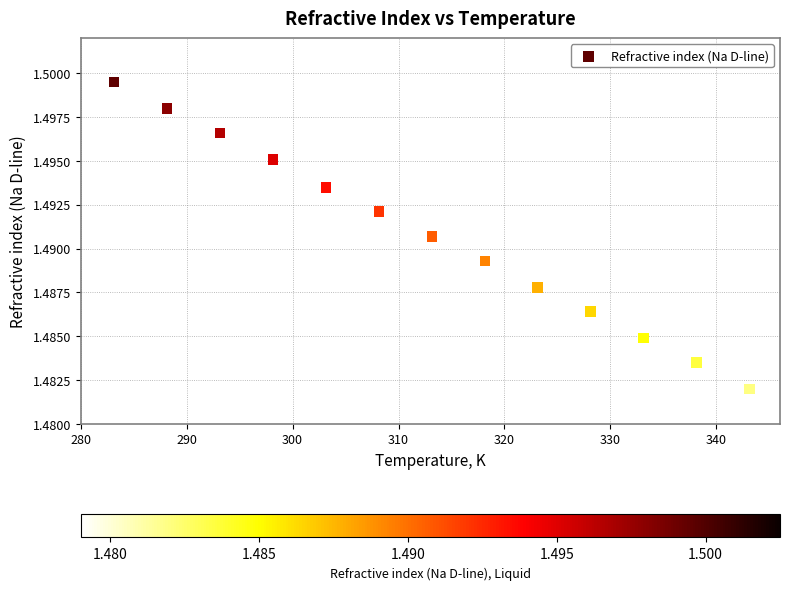

What is the range of X values (max minus min)?

60.0